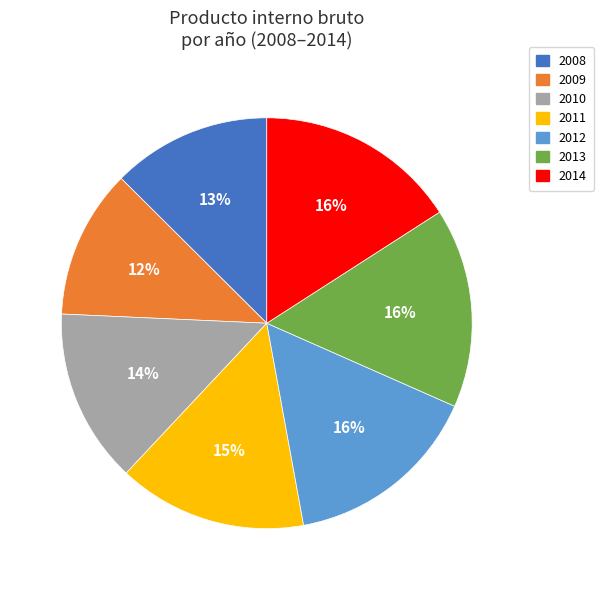

Is the sum of 2013 and 2012 greater than half?

No